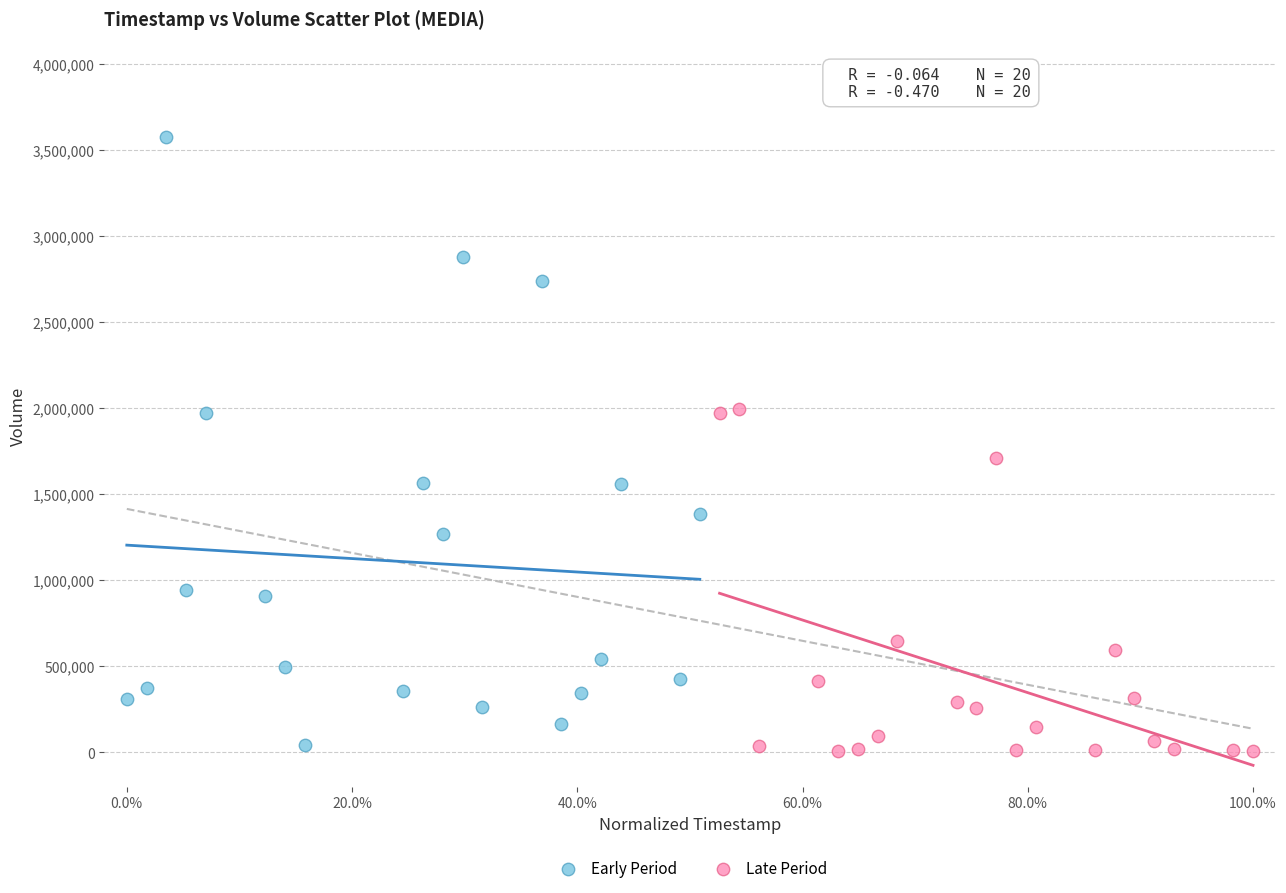

Which series reaches the maximum Y coordinate?

Early Period